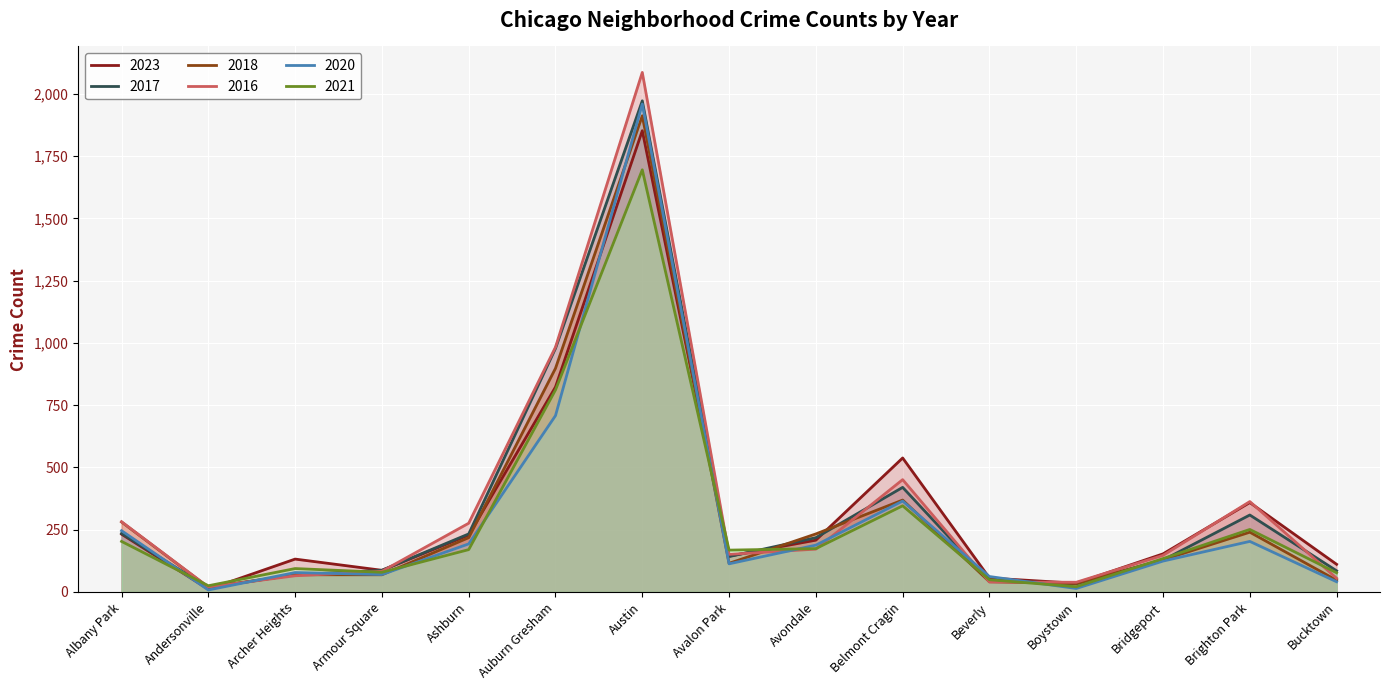

Reading left to right, list all the values displayed in this chart.

2023: Albany Park=232	Andersonville=11	Archer Heights=132	Armour Square=87	Ashburn=228	Auburn Gresham=823	Austin=1852	Avalon Park=144	Avondale=208	Belmont Cragin=538	Beverly=56	Boystown=35	Bridgeport=153	Brighton Park=359	Bucktown=111
2017: Albany Park=235	Andersonville=17	Archer Heights=69	Armour Square=87	Ashburn=233	Auburn Gresham=978	Austin=1972	Avalon Park=142	Avondale=218	Belmont Cragin=420	Beverly=46	Boystown=33	Bridgeport=128	Brighton Park=309	Bucktown=85
2018: Albany Park=281	Andersonville=19	Archer Heights=69	Armour Square=69	Ashburn=218	Auburn Gresham=898	Austin=1912	Avalon Park=115	Avondale=233	Belmont Cragin=369	Beverly=41	Boystown=34	Bridgeport=129	Brighton Park=240	Bucktown=47
2016: Albany Park=282	Andersonville=20	Archer Heights=65	Armour Square=83	Ashburn=276	Auburn Gresham=983	Austin=2086	Avalon Park=151	Avondale=172	Belmont Cragin=451	Beverly=40	Boystown=39	Bridgeport=147	Brighton Park=363	Bucktown=55
2020: Albany Park=246	Andersonville=8	Archer Heights=78	Armour Square=70	Ashburn=193	Auburn Gresham=708	Austin=1959	Avalon Park=113	Avondale=188	Belmont Cragin=365	Beverly=62	Boystown=14	Bridgeport=124	Brighton Park=203	Bucktown=41
2021: Albany Park=203	Andersonville=25	Archer Heights=94	Armour Square=79	Ashburn=170	Auburn Gresham=811	Austin=1695	Avalon Park=168	Avondale=174	Belmont Cragin=346	Beverly=49	Boystown=21	Bridgeport=134	Brighton Park=251	Bucktown=77